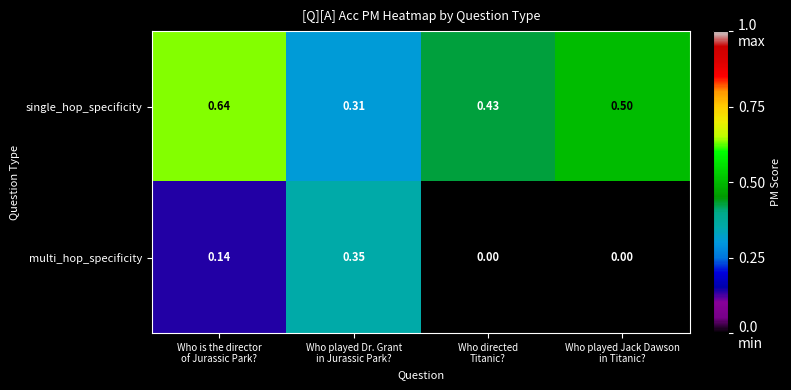

At how many categories does at least one series exceed 0?

4